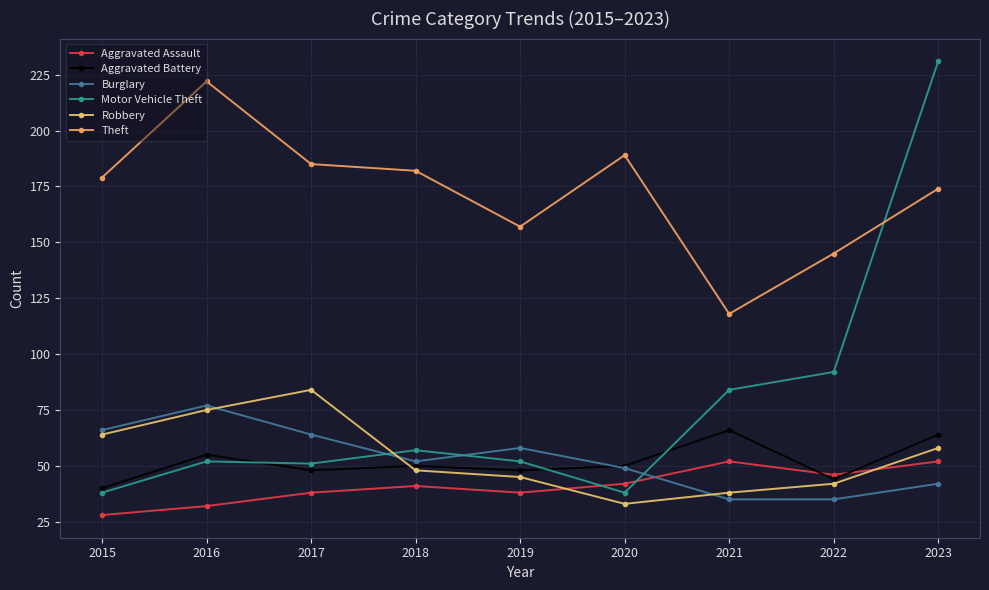

Reading left to right, list all the values displayed in this chart.

Aggravated Assault: 28	32	38	41	38	42	52	46	52
Aggravated Battery: 40	55	48	50	48	50	66	44	64
Burglary: 66	77	64	52	58	49	35	35	42
Motor Vehicle Theft: 38	52	51	57	52	38	84	92	231
Robbery: 64	75	84	48	45	33	38	42	58
Theft: 179	222	185	182	157	189	118	145	174